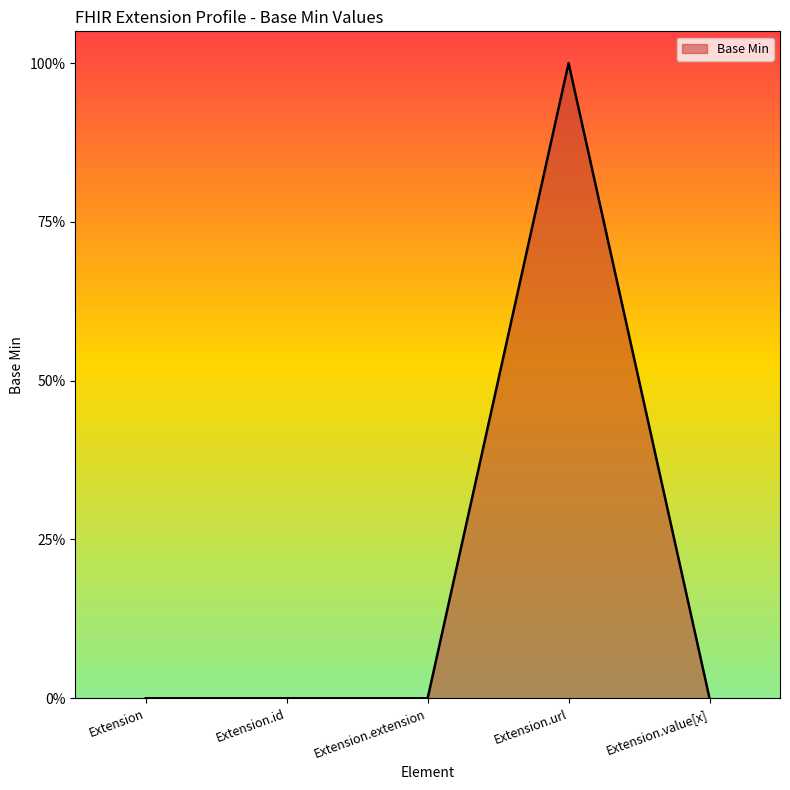

The chart shows a value of 1 at Extension.extension. True or false?

False